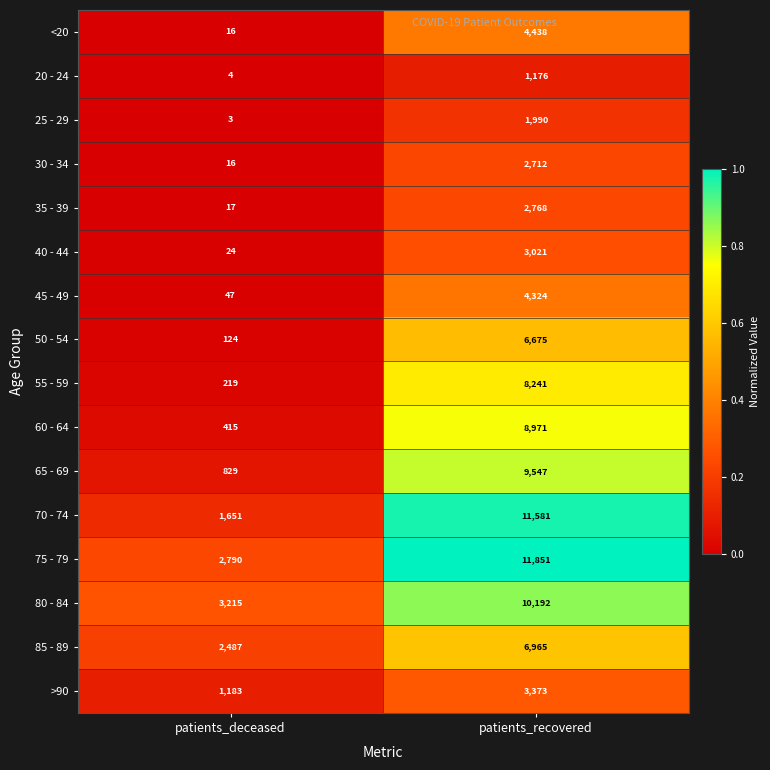

Which series has the largest total across all categories?

75 - 79